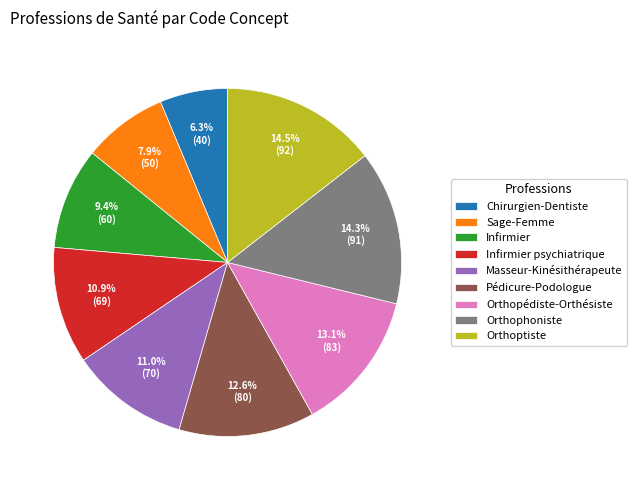

What percentage is the Masseur-Kinésithérapeute slice, to the nearest percent?

11%